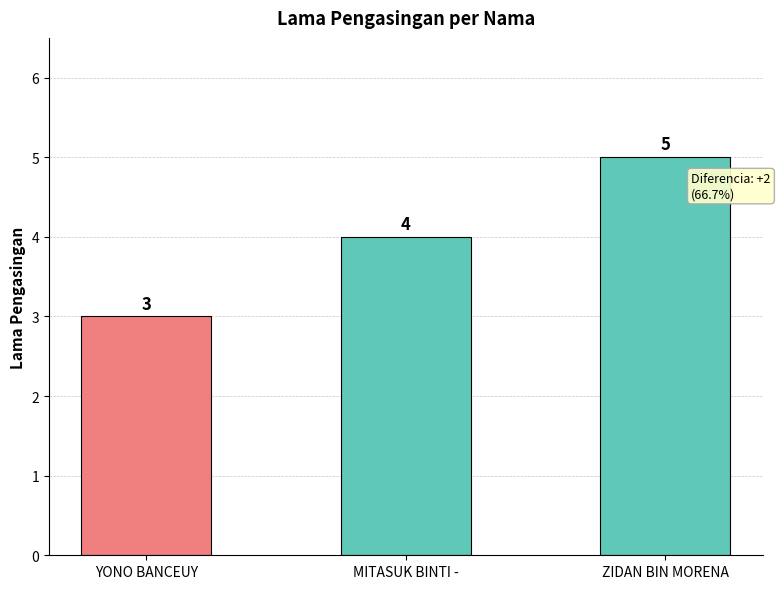

What is the change in value from YONO BANCEUY to ZIDAN BIN MORENA?

+2